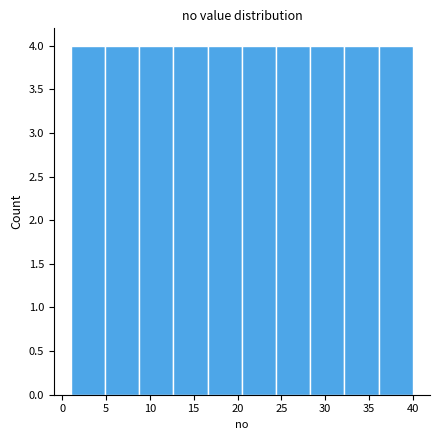

Reading left to right, transcribe this chart: for each bar, give the range it covers on the x-axis and its height. Neither the bar edges nor the heights are printed on the chart, so give them approximately, as read against the axes.

1.0 to 4.9: 4
4.9 to 8.8: 4
8.8 to 12.7: 4
12.7 to 16.6: 4
16.6 to 20.5: 4
20.5 to 24.4: 4
24.4 to 28.3: 4
28.3 to 32.2: 4
32.2 to 36.1: 4
36.1 to 40.0: 4